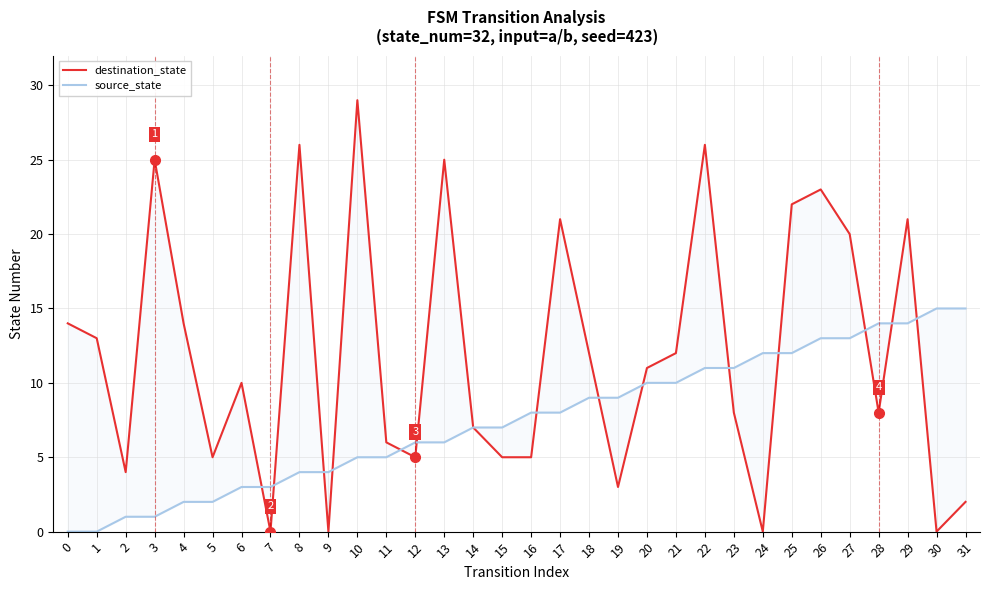

True or false: source_state and destination_state cross at least once.

True